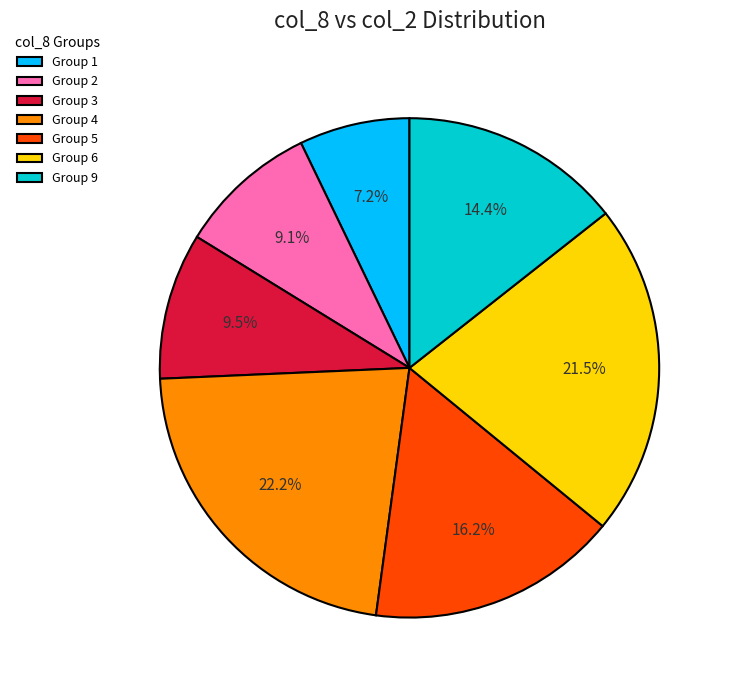

Which category has the smallest portion of the pie?

Group 1